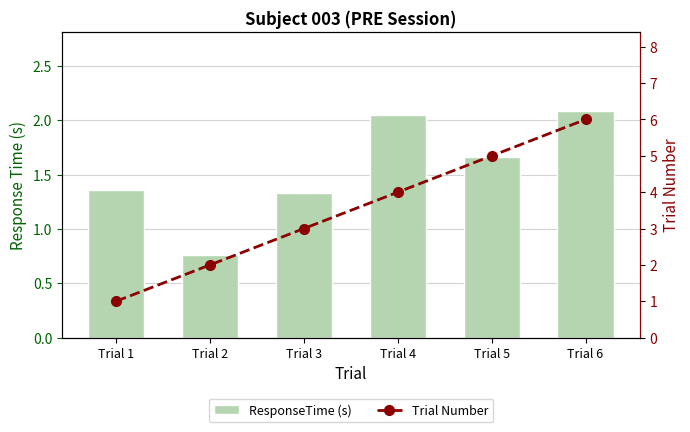

Reading left to right, extract all data points from this chart.

ResponseTime (s): Trial 1=1.4	Trial 2=0.8	Trial 3=1.3	Trial 4=2.1	Trial 5=1.7	Trial 6=2.1
Trial Number: Trial 1=1.0	Trial 2=2.0	Trial 3=3.0	Trial 4=4.0	Trial 5=5.0	Trial 6=6.0